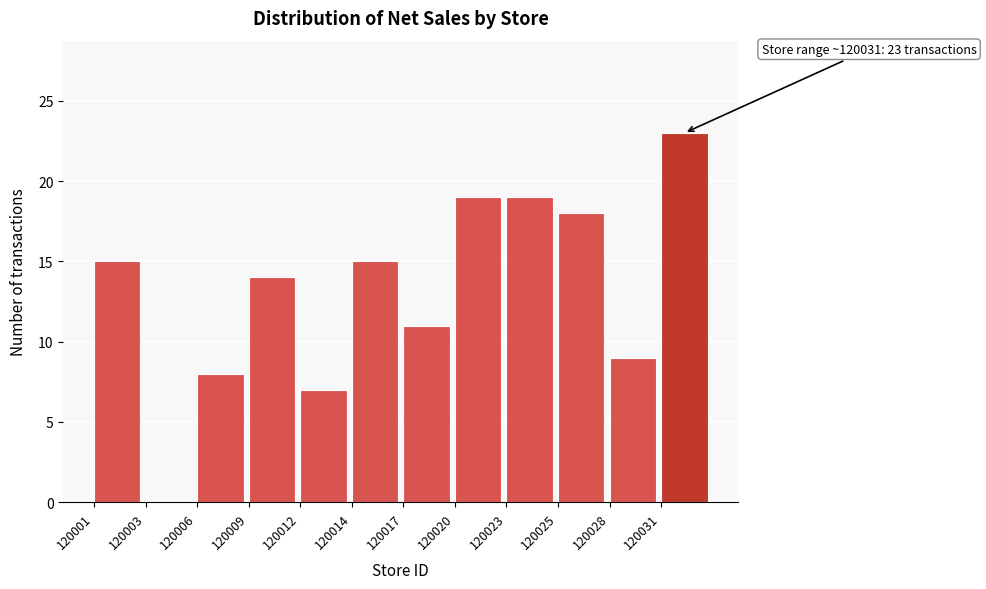

Reading left to right, what are all the values shown in this chart?

120001=15	120003=0	120006=8	120009=14	120012=7	120014=15	120017=11	120020=19	120023=19	120025=18	120028=9	120031=23